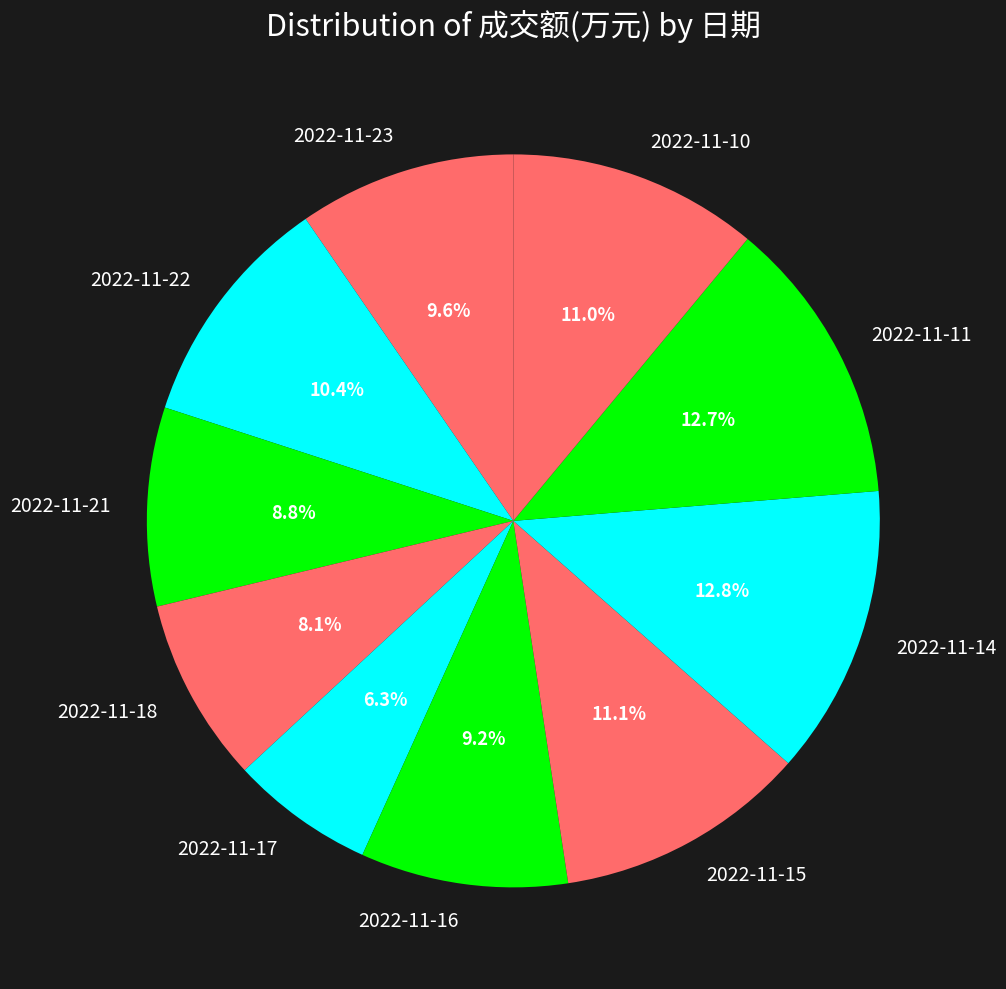

Is there a majority slice in this chart?

No